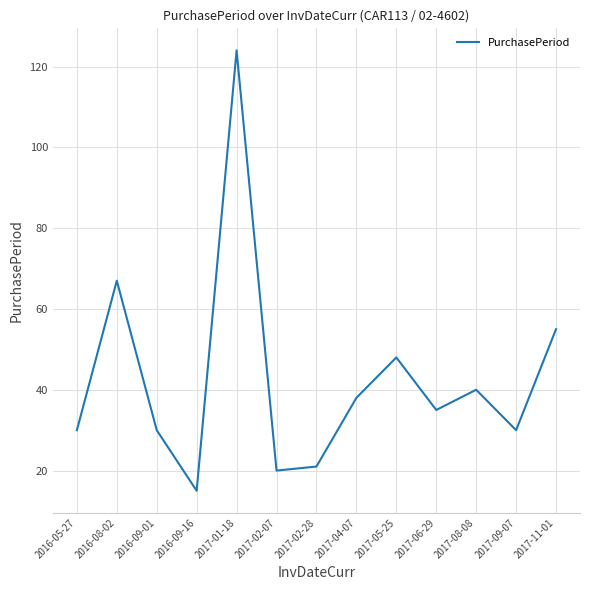

What is the maximum value shown in the chart?

124